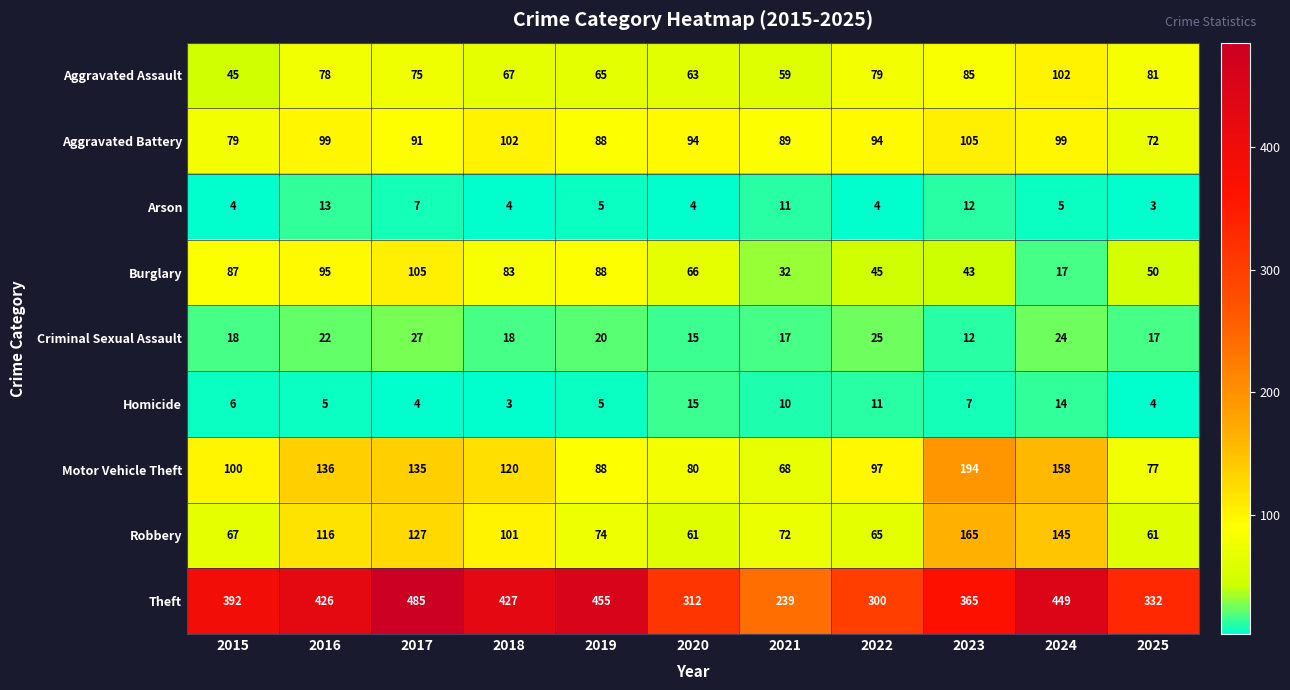

What is the average value of the Arson series?

7